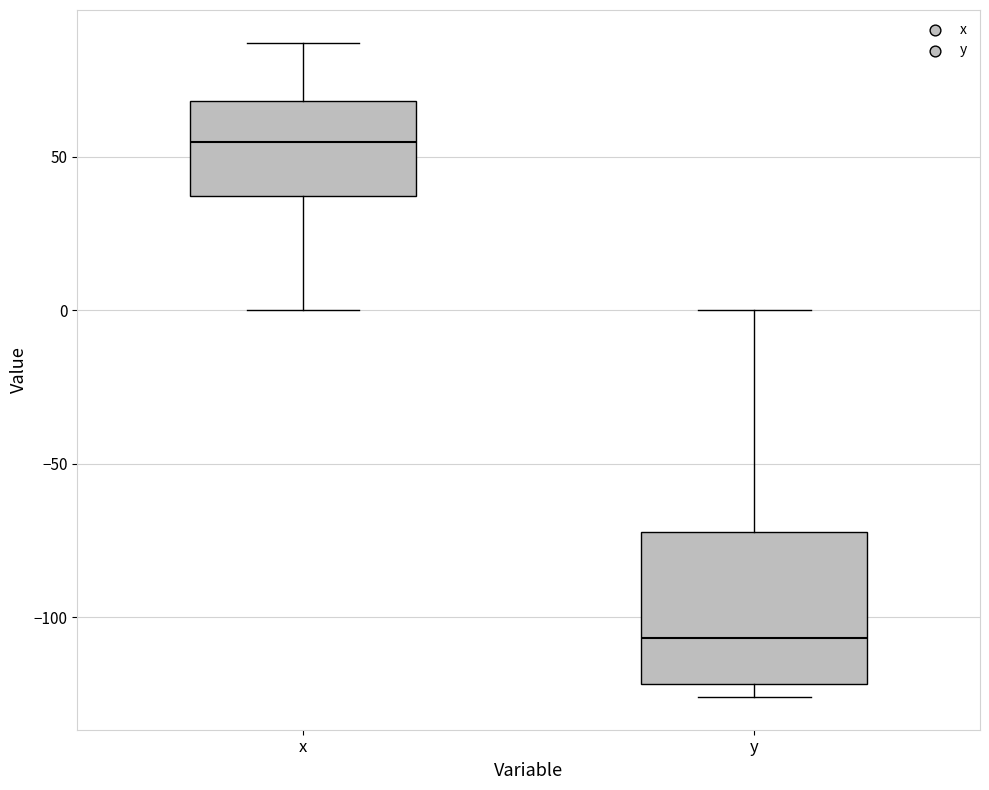

Reading left to right, read every box against the y-axis: the position of its median line, the range the box covers, and the ends of its whiskers. The values are not printed on the chart, so give them approximately, as read against the axis.

x: median 55, box 35 to 70, whiskers 0 to 85
y: median -105, box -120 to -70, whiskers -125 to 0